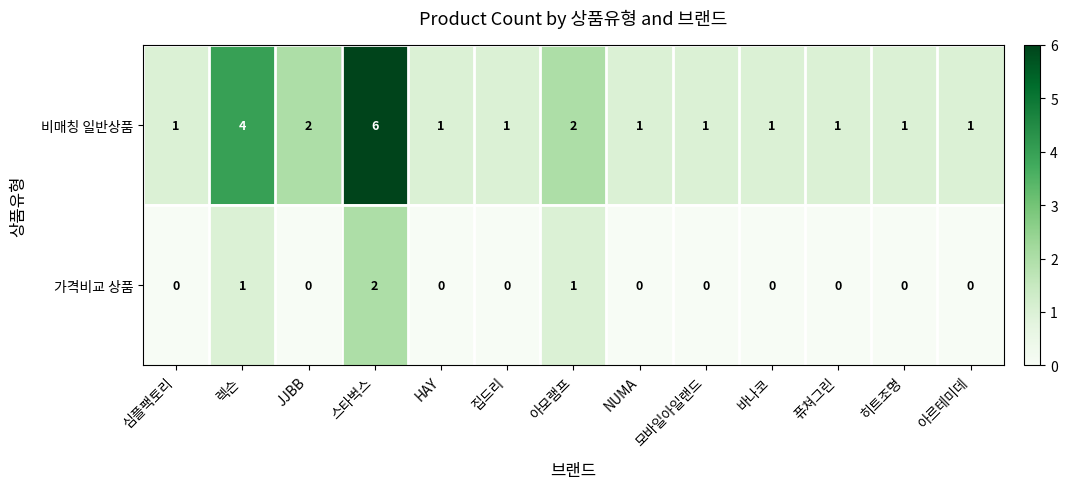

What is the spread (max minus min) of values at 집드리?

1